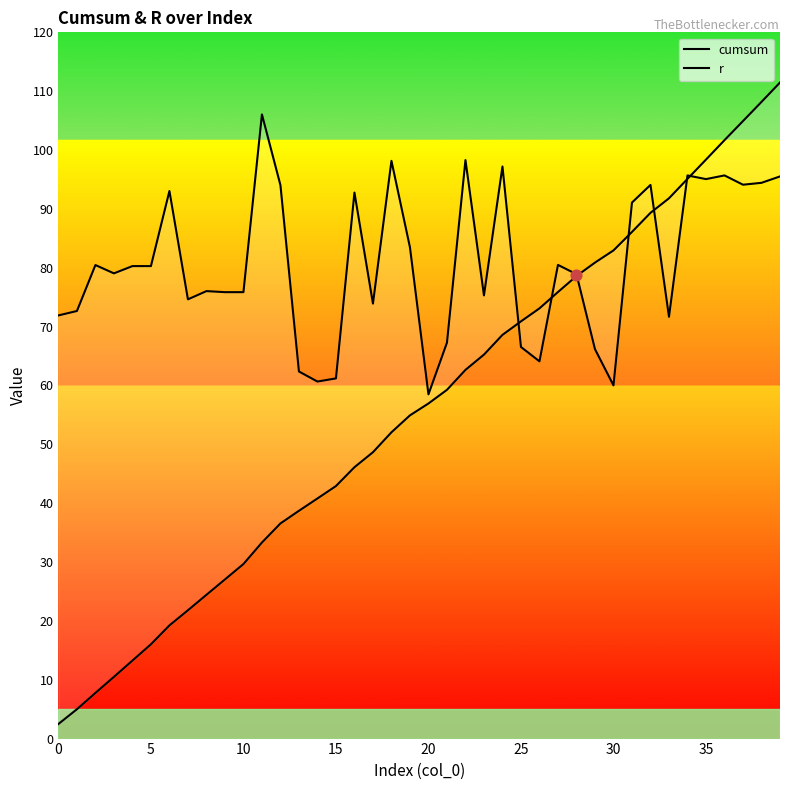

Which series has the largest Y range (max minus min)?

cumsum